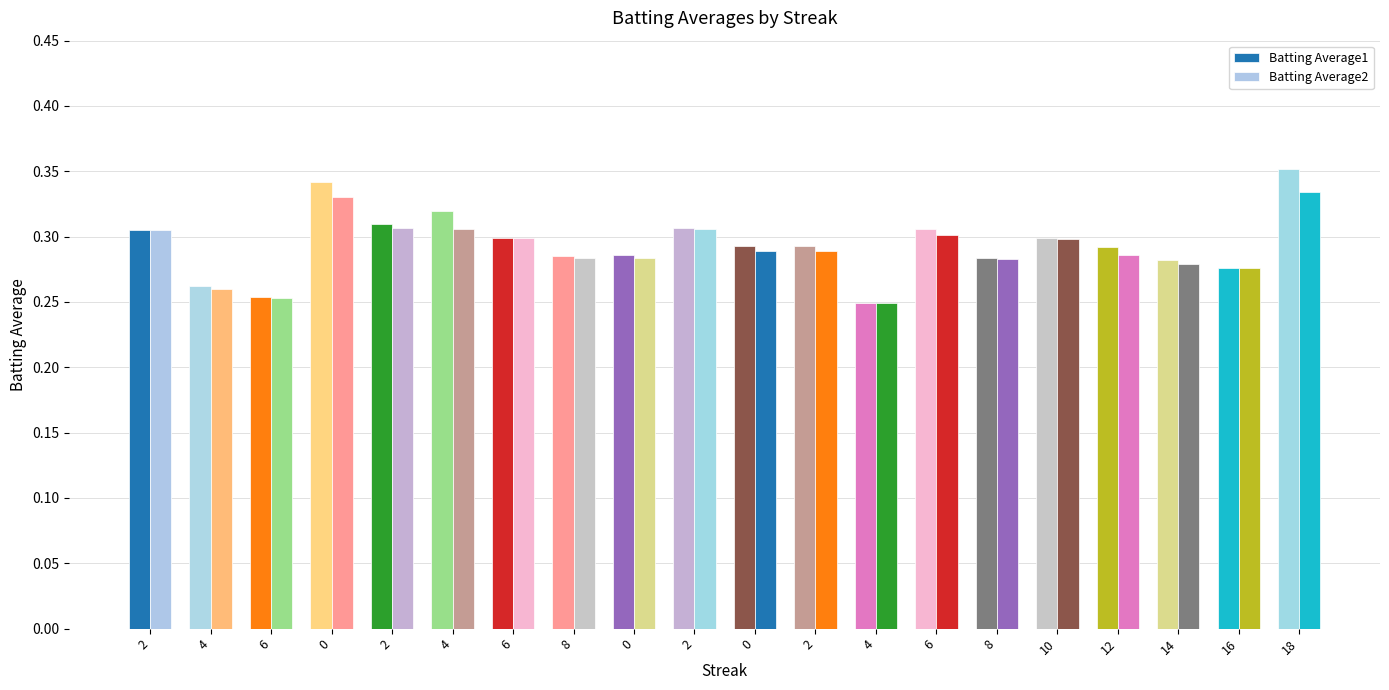

How many categories are shown in the chart?

20